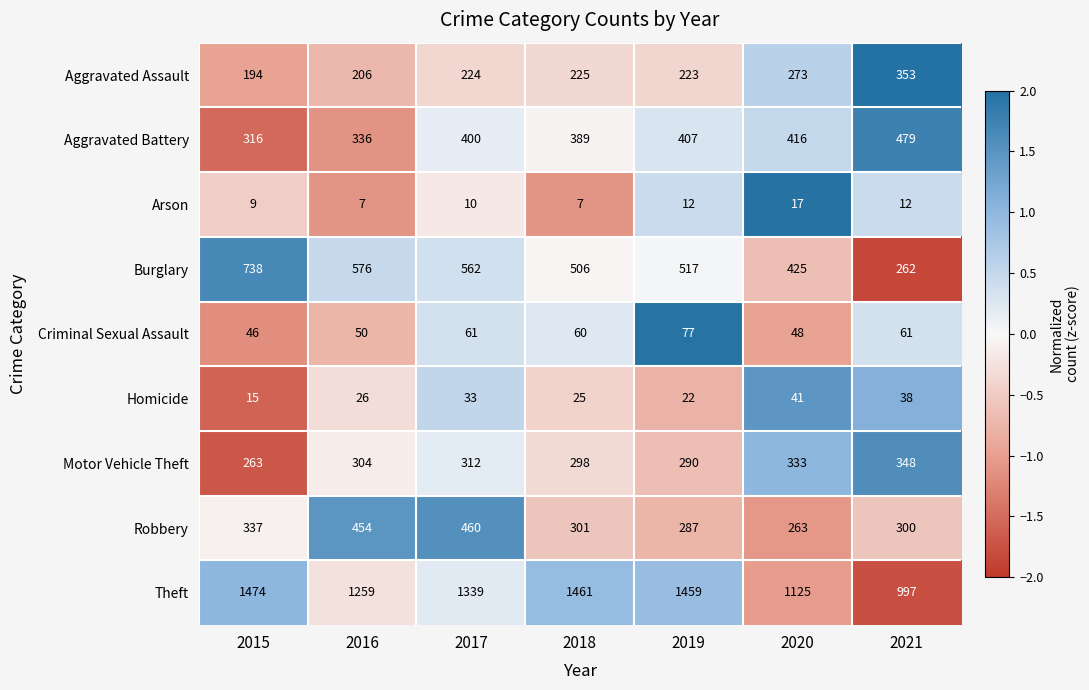

Rank the series by their maximum value, from lowest to highest.

Arson, Homicide, Criminal Sexual Assault, Motor Vehicle Theft, Aggravated Assault, Robbery, Aggravated Battery, Burglary, Theft